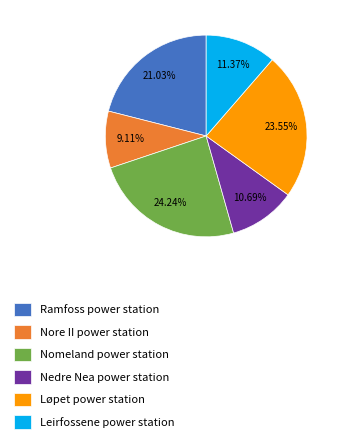

Is there a majority slice in this chart?

No